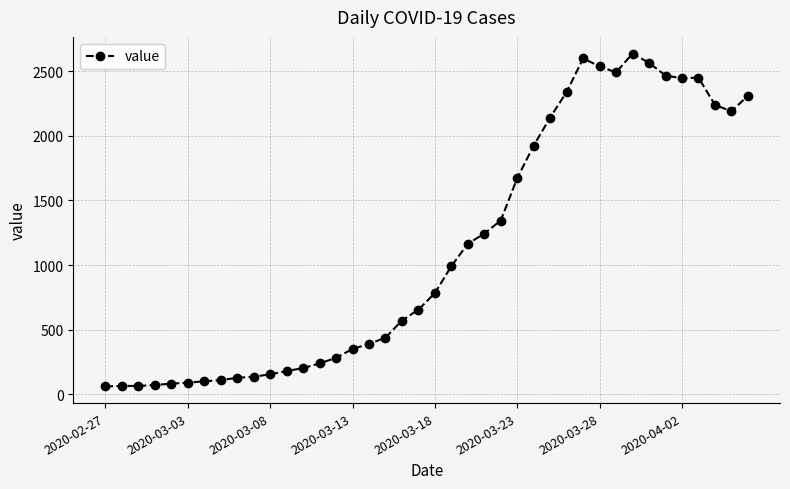

What is the value of the 8th point from the left?

110